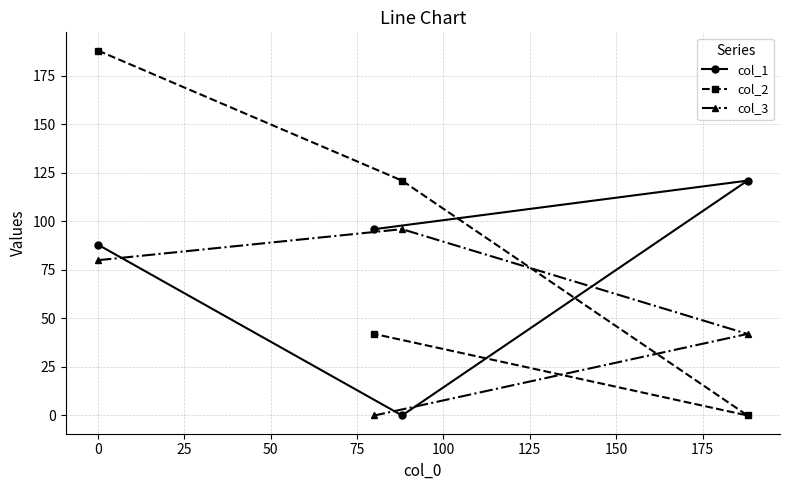

After their last crossing, which series has the higher values: col_3 or col_1?

col_1